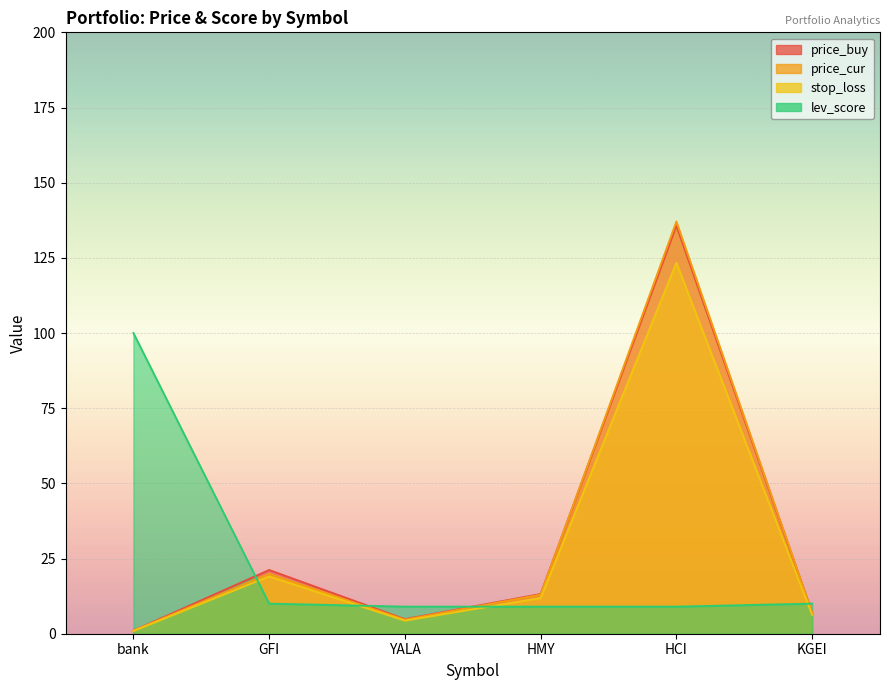

At which label is stop_loss closest to 62?

GFI